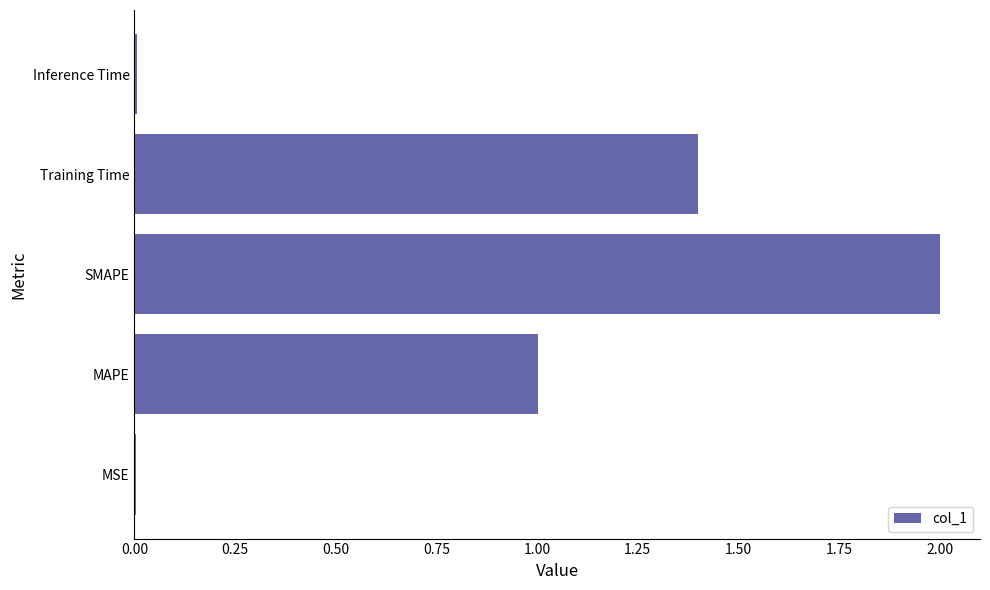

At which category does the chart reach its peak across all series?

SMAPE